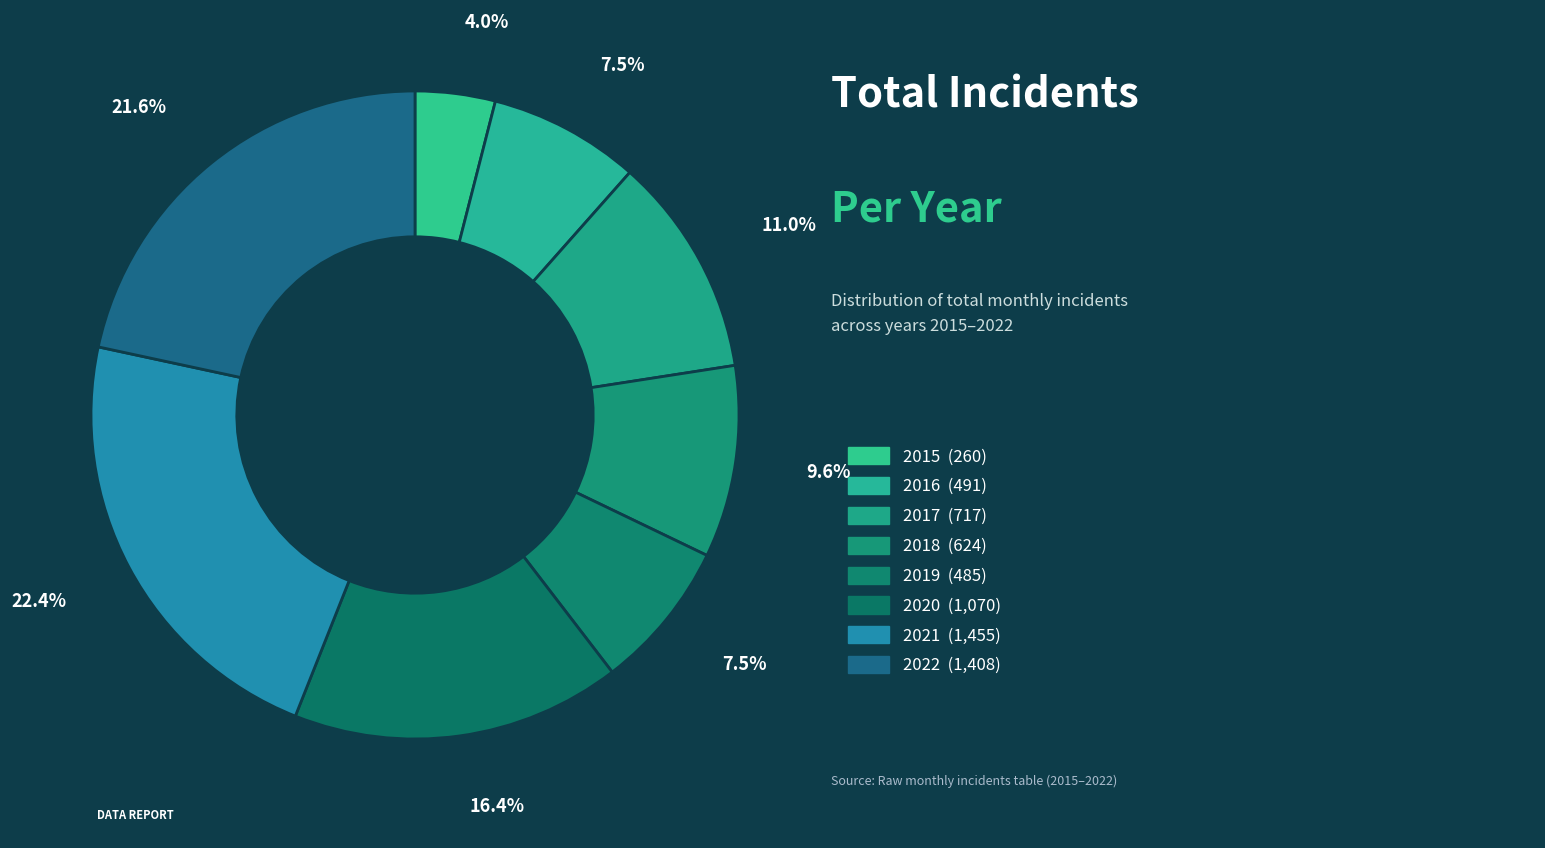

To the nearest percent, what is the difference between the largest and smallest slice percentages?

18%